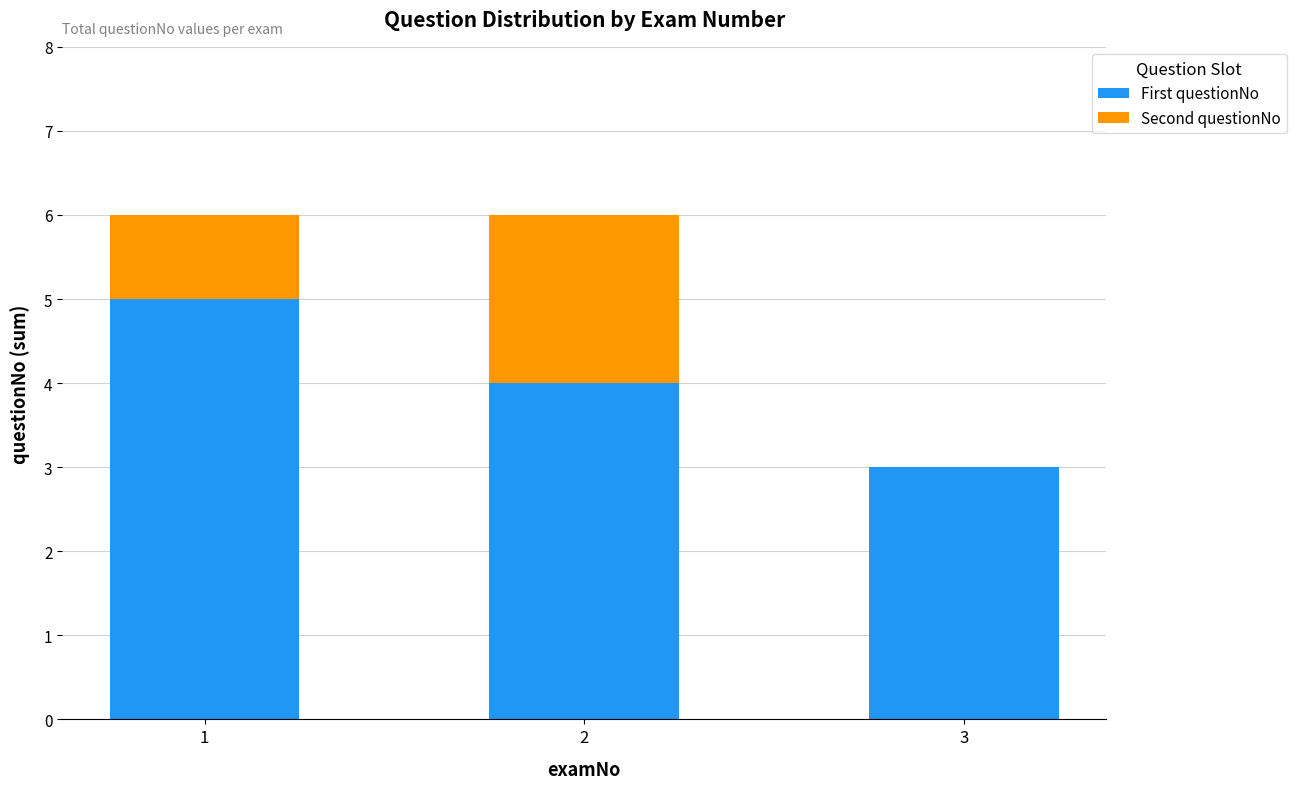

Is it true that First questionNo equals 5 at 1?

True